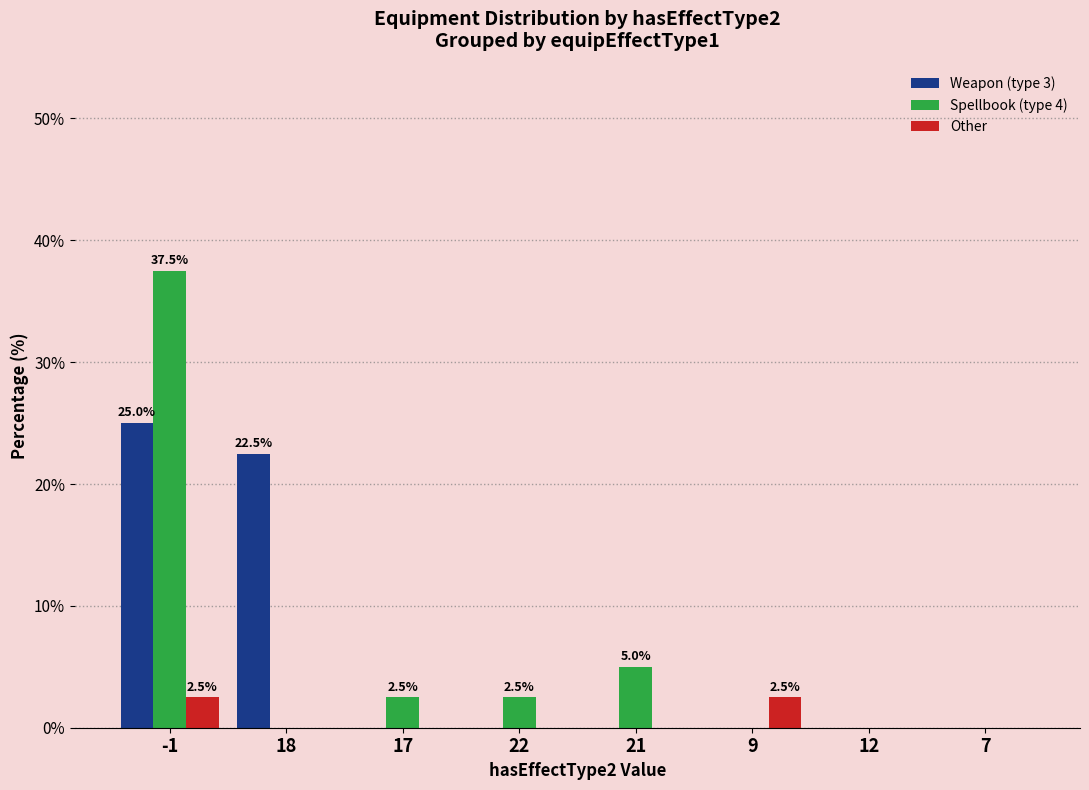

What is the total value across all series at 21?

5.0